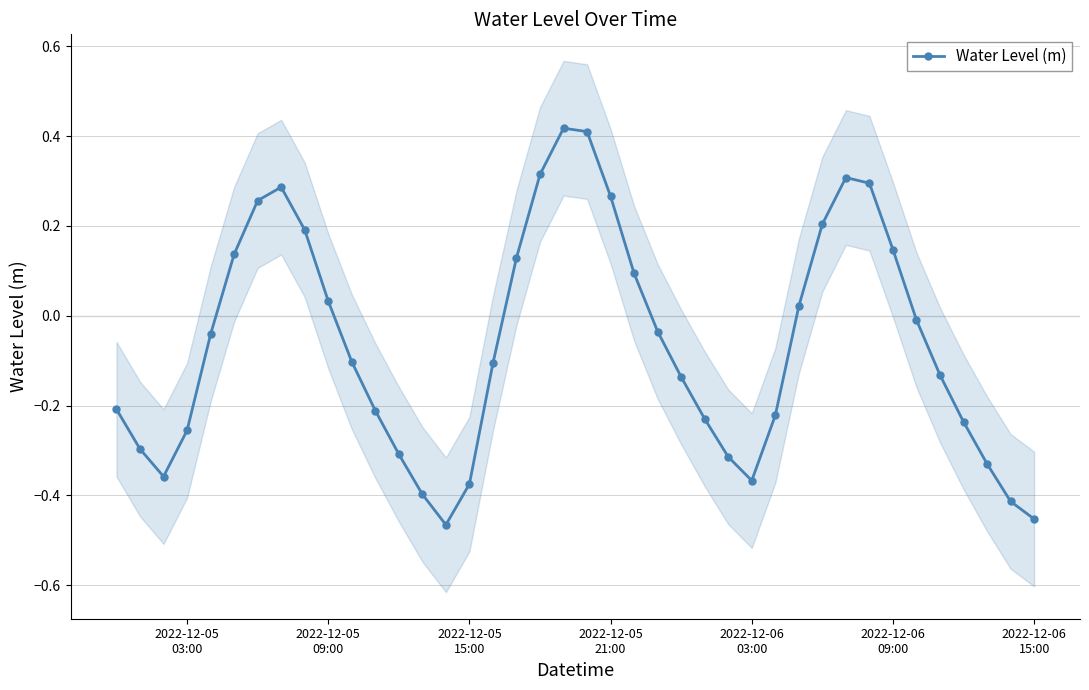

True or false: the data has more than 2 interior local peaks.

True